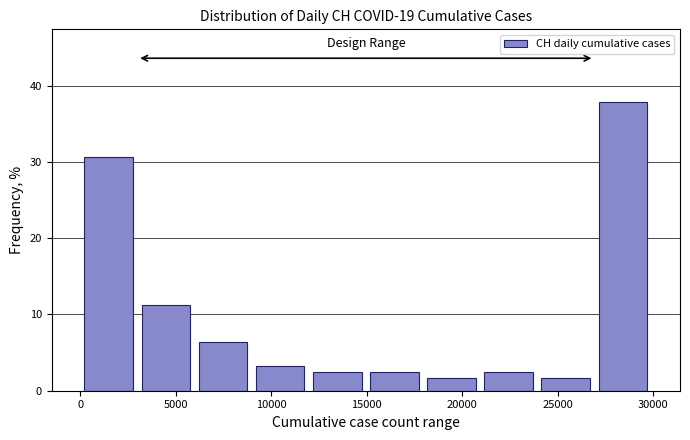

How tall is the bar that spans 27000 to 30000 on the x-axis? Neither the bar edges nor the heights are printed on the chart, so give them approximately, as read against the axes.

38